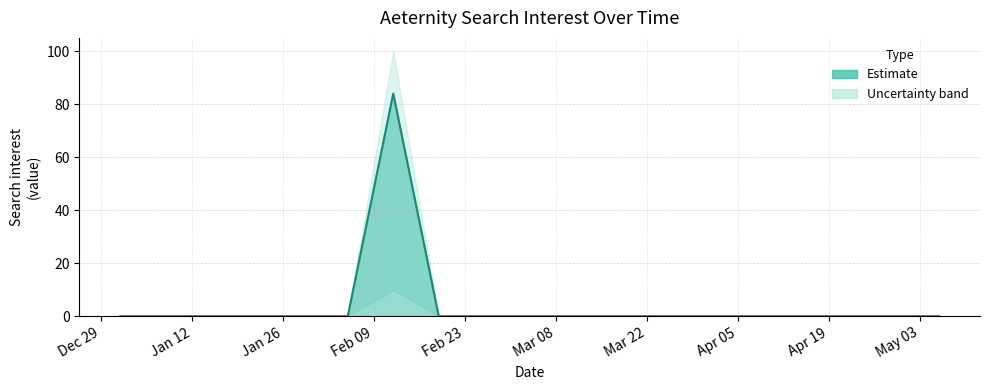

What is the difference between the maximum and minimum values in the lower series?

10